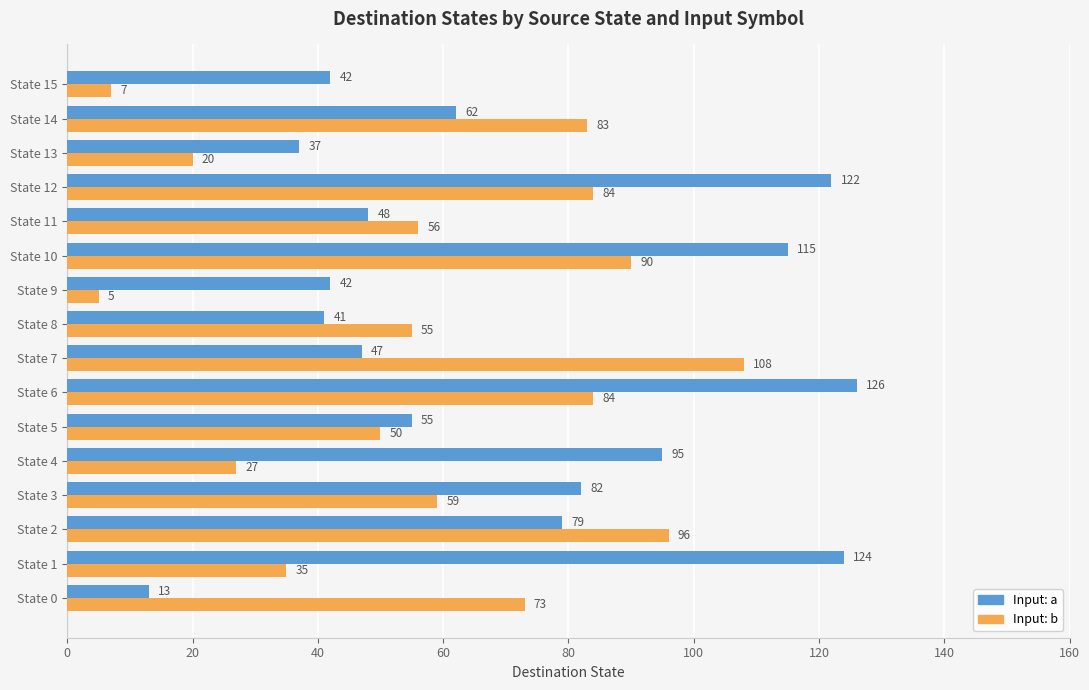

The Input: a series shows 53 at State 1. True or false?

False